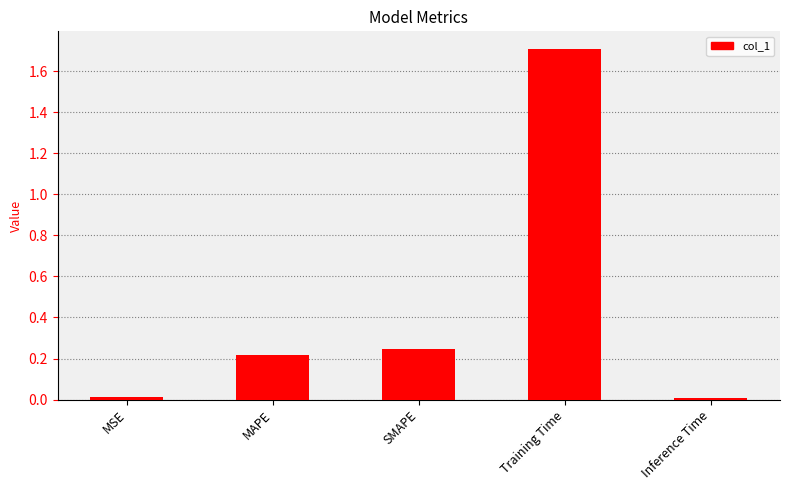

What is the maximum value shown in the chart?

1.7